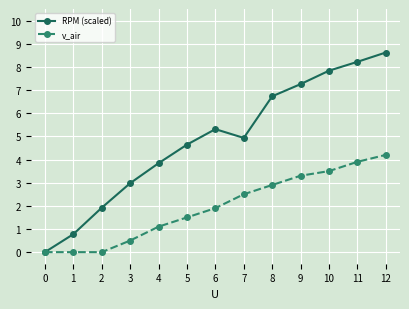

Reading left to right, what are all the values shown in this chart?

RPM (scaled): 0.0	0.8	1.9	3.0	3.8	4.6	5.3	4.9	6.7	7.3	7.8	8.2	8.6
v_air: 0.0	0.0	0.0	0.5	1.1	1.5	1.9	2.5	2.9	3.3	3.5	3.9	4.2